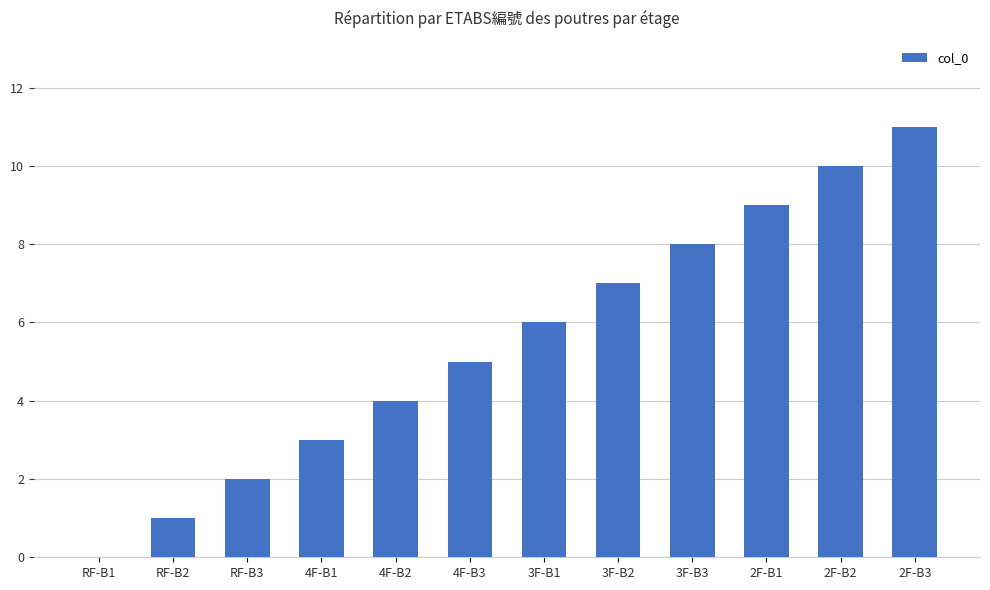

Which category has the highest value across all series?

2F-B3